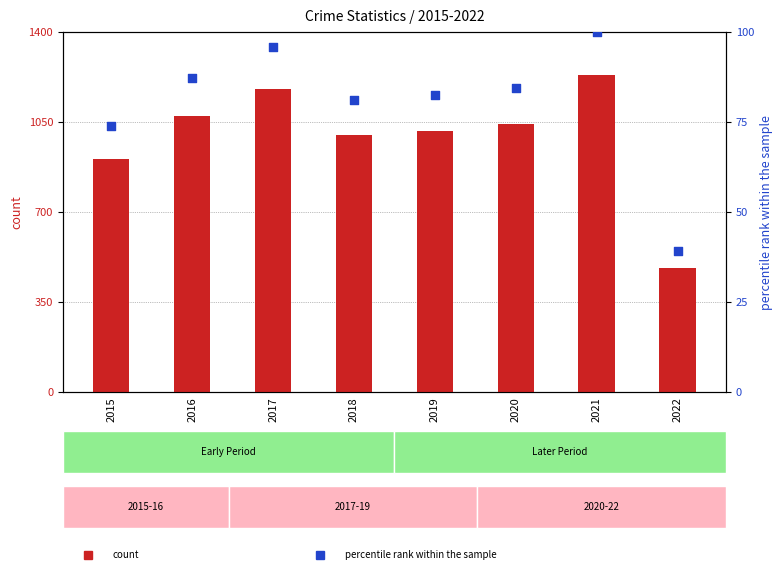

Which series contains the highest Y value?

count